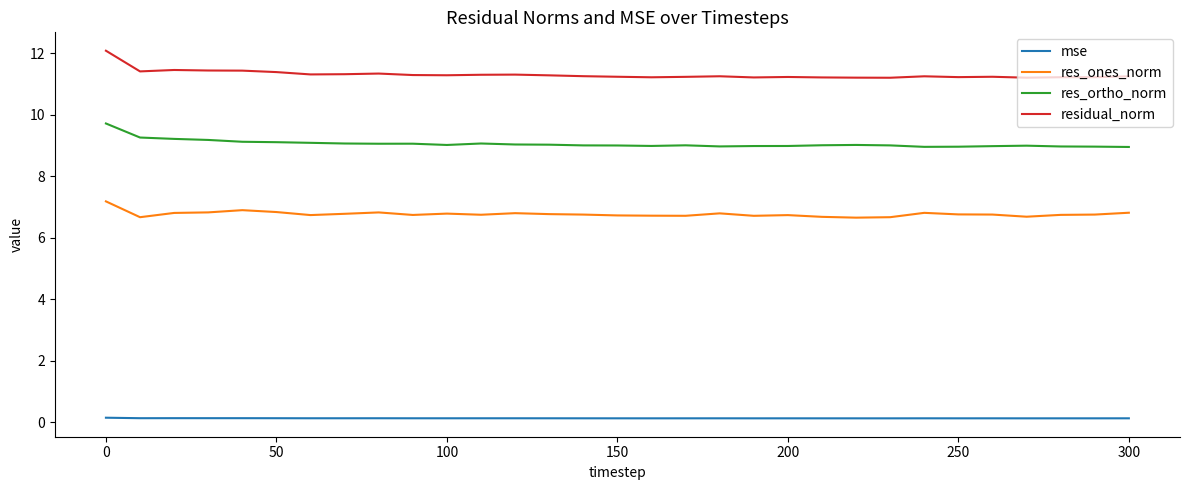

True or false: res_ortho_norm and residual_norm cross at least once.

False